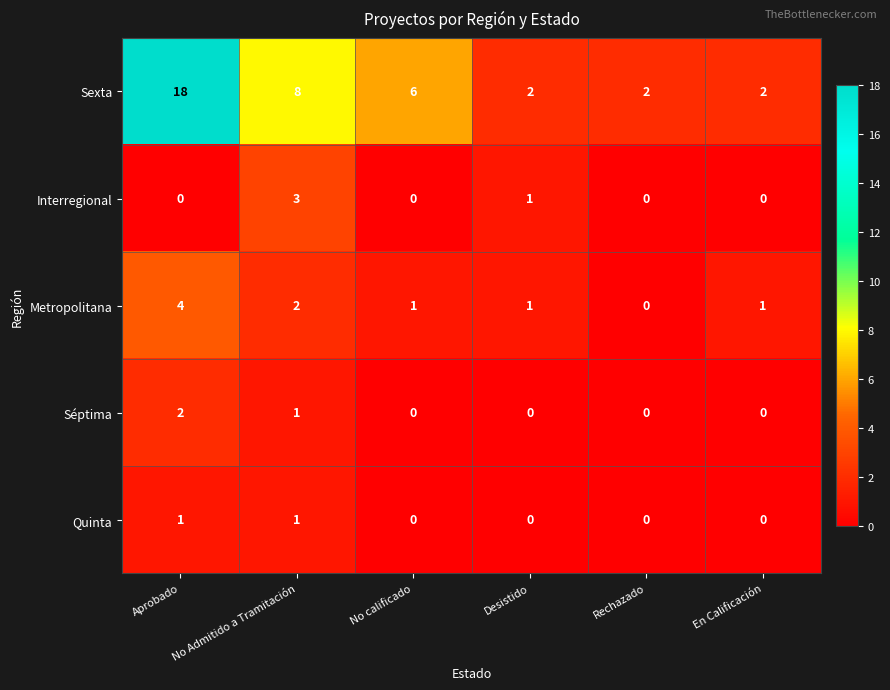

How many Sexta values are between 2 and 8?

5